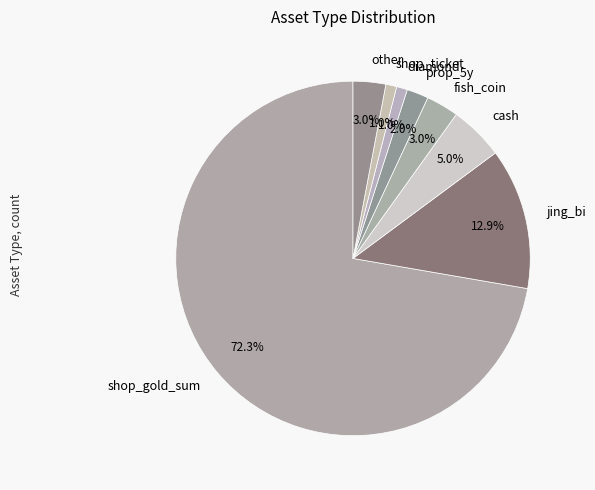

What is the total percentage of shop_ticket and diamond?

2.0%